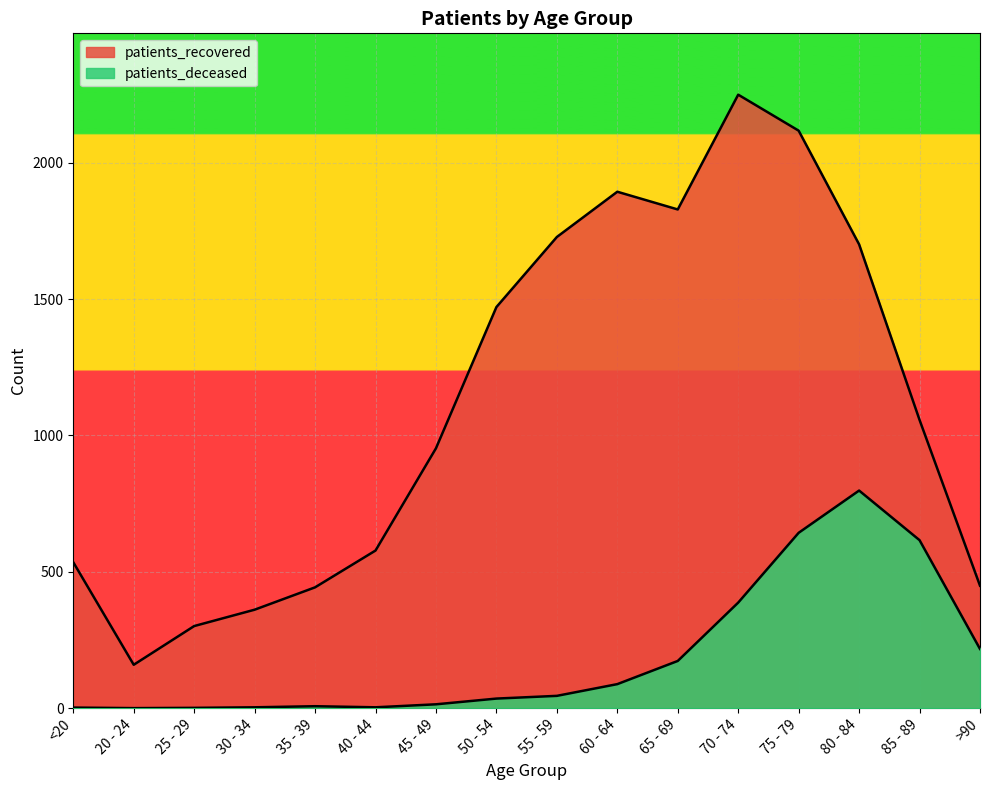

Between 35 - 39 and 75 - 79, which series saw the biggest shift?

patients_recovered